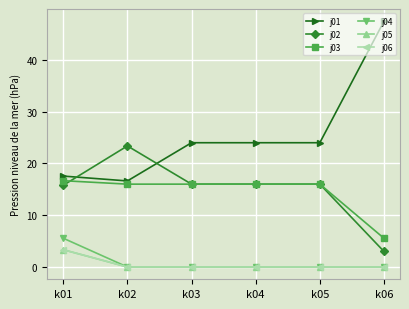

At which label is j04 closest to 2?

k02